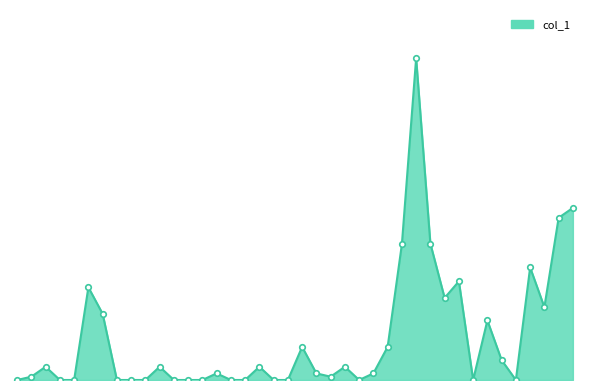

What is the sum of all values?

2535000